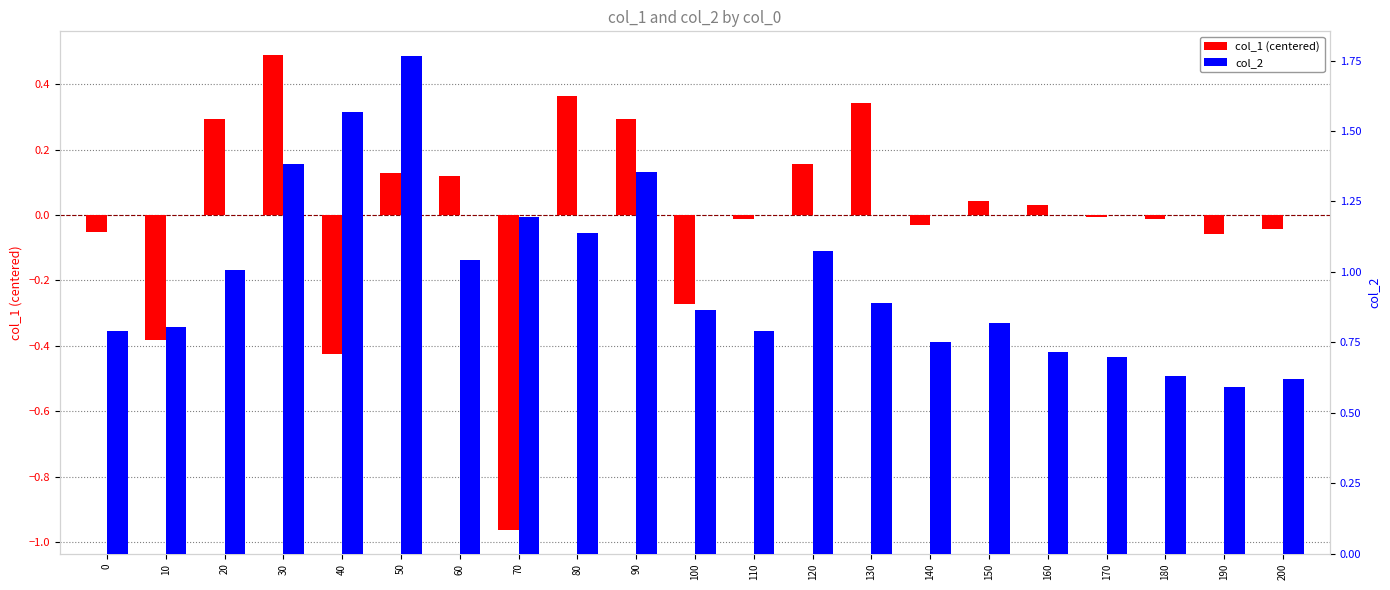

What are all the series names shown in the legend?

col_1 (centered), col_2